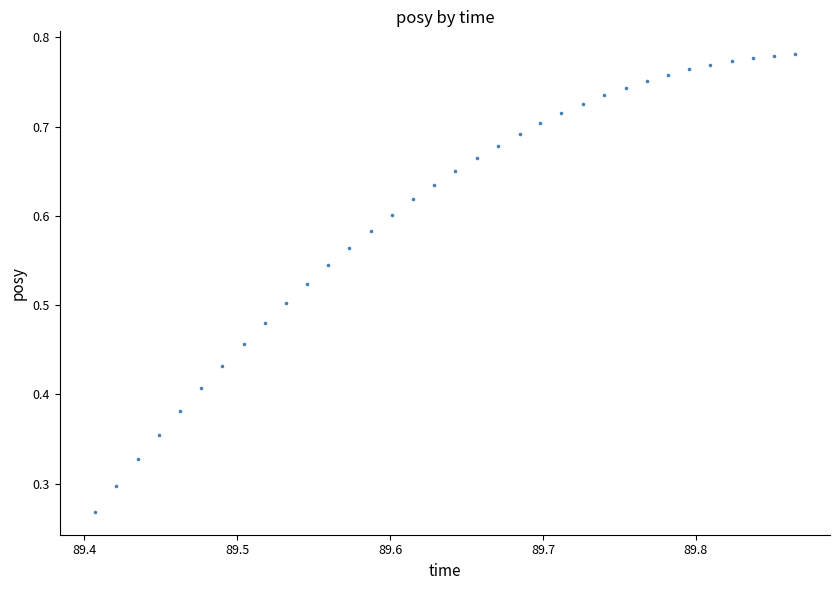

Count the number of points in this scatter plot.

34